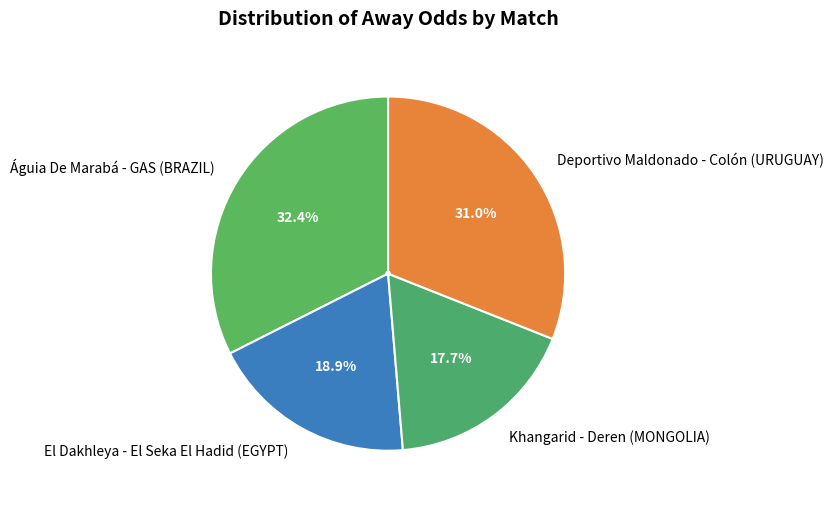

Is it true that Khangarid - Deren (MONGOLIA) is 18% of the pie?

True